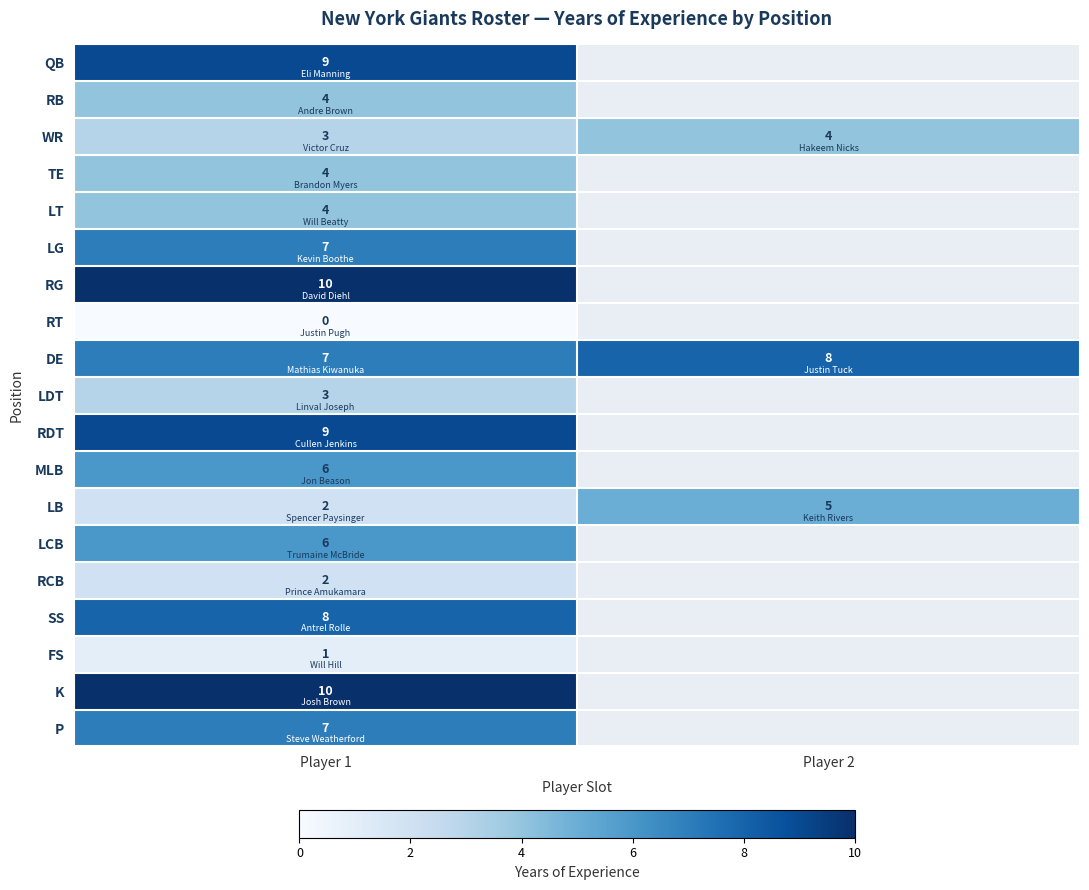

The value of FS at Player 1 is 0. True or false?

False